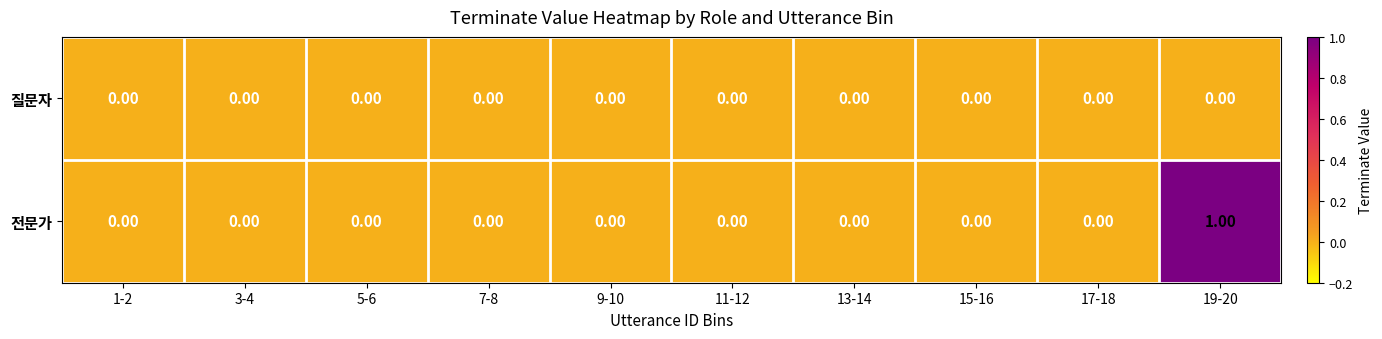

List the series in order of their peak value, lowest first.

질문자, 전문가